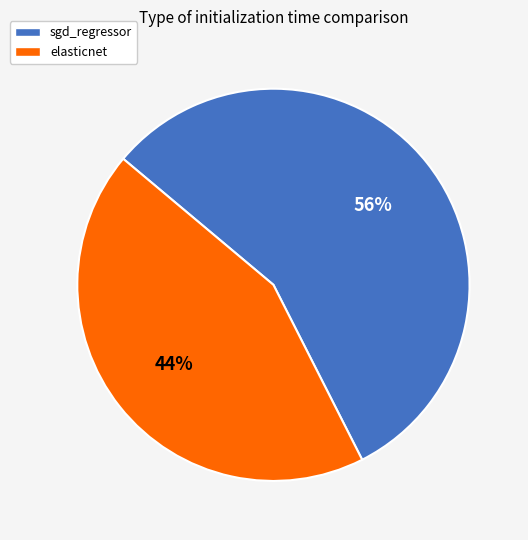

Does any single category account for the majority?

Yes